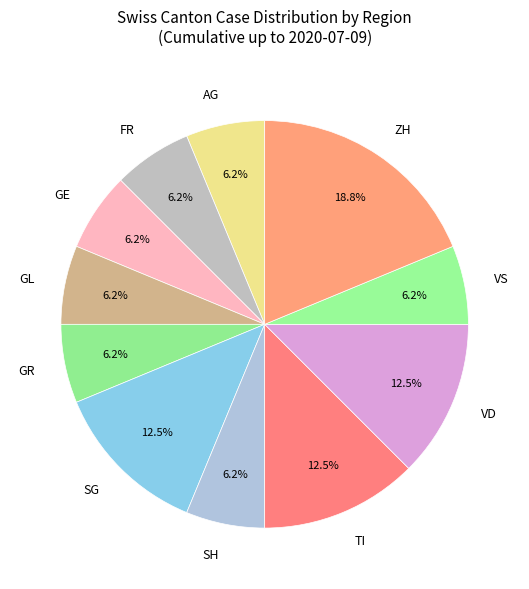

The GR slice represents 1% of the pie. True or false?

False